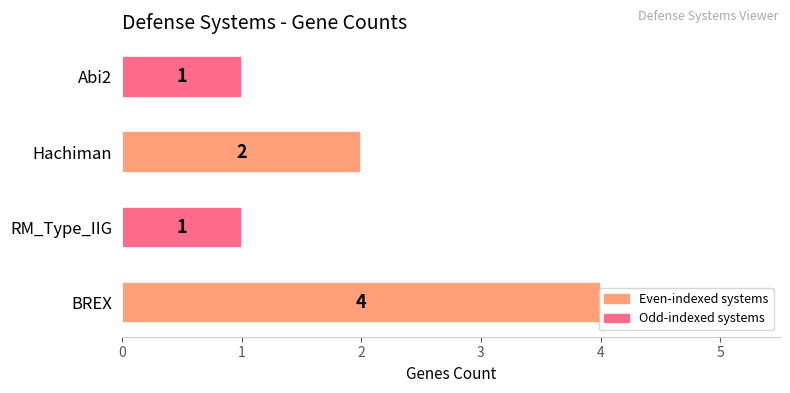

The value at Hachiman is 3. True or false?

False